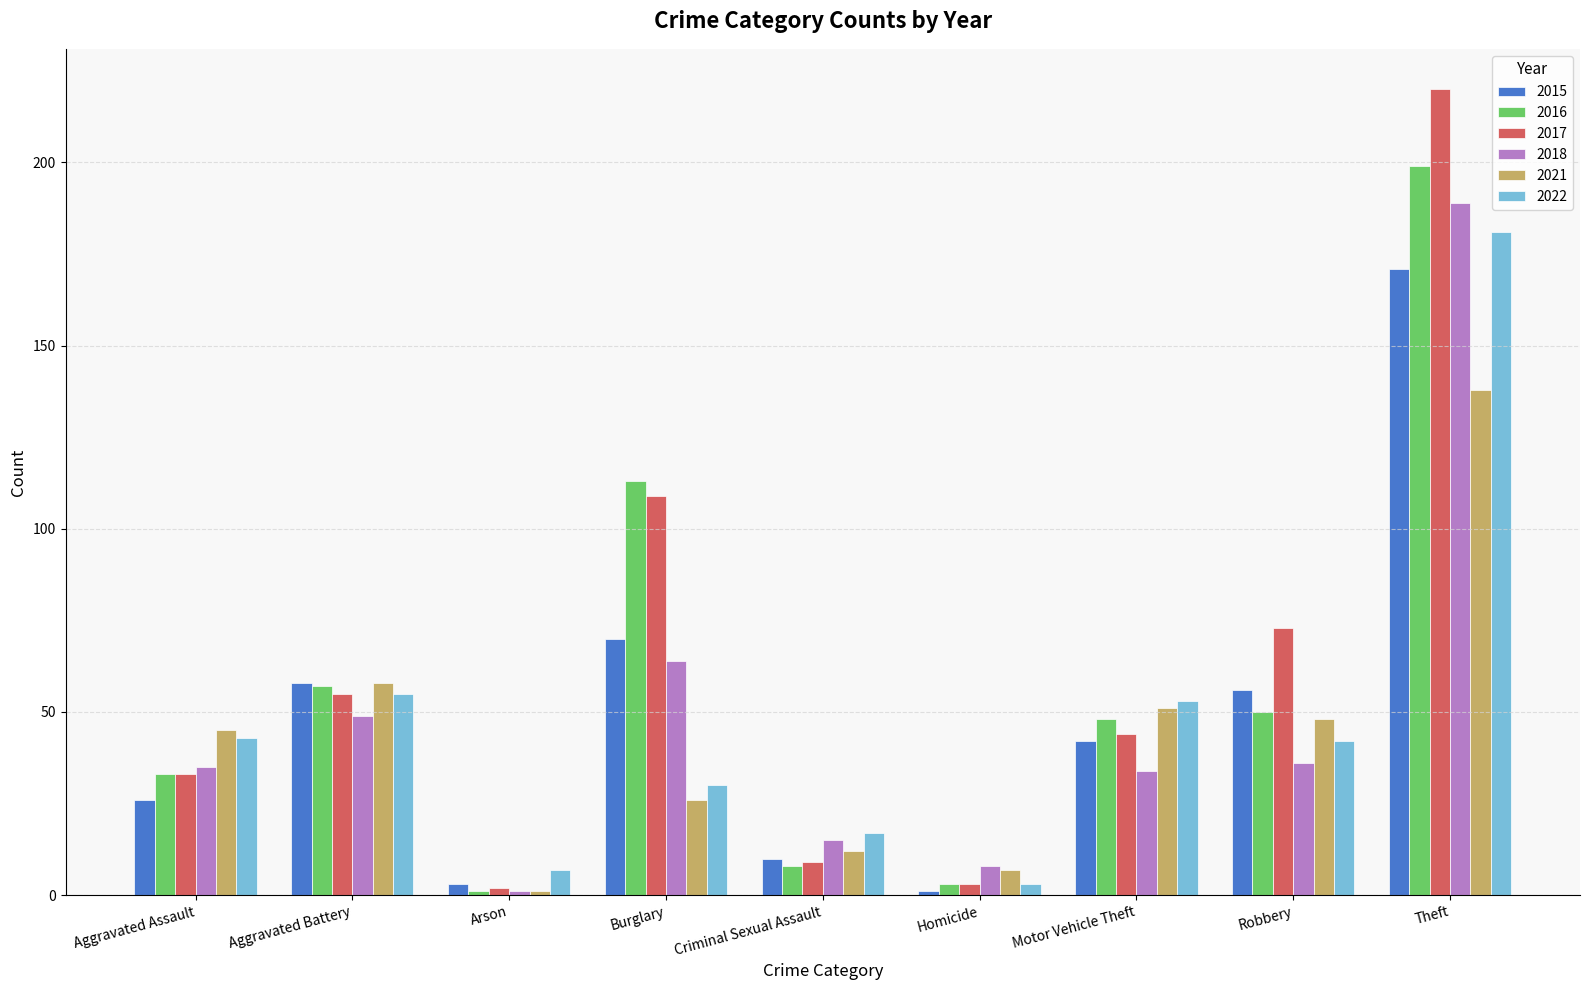

Is it true that 2022 equals 53 at Motor Vehicle Theft?

True